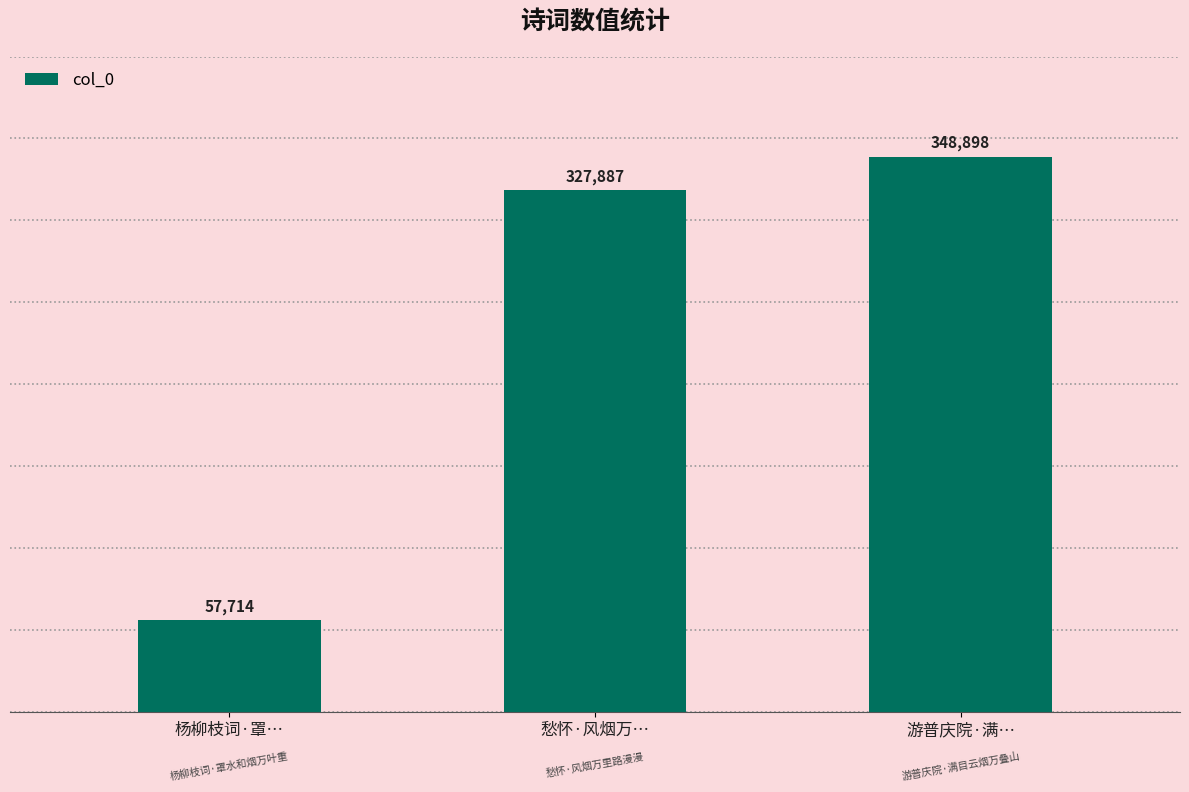

Where is the data nearest to the value 203306?

愁怀·风烟万…